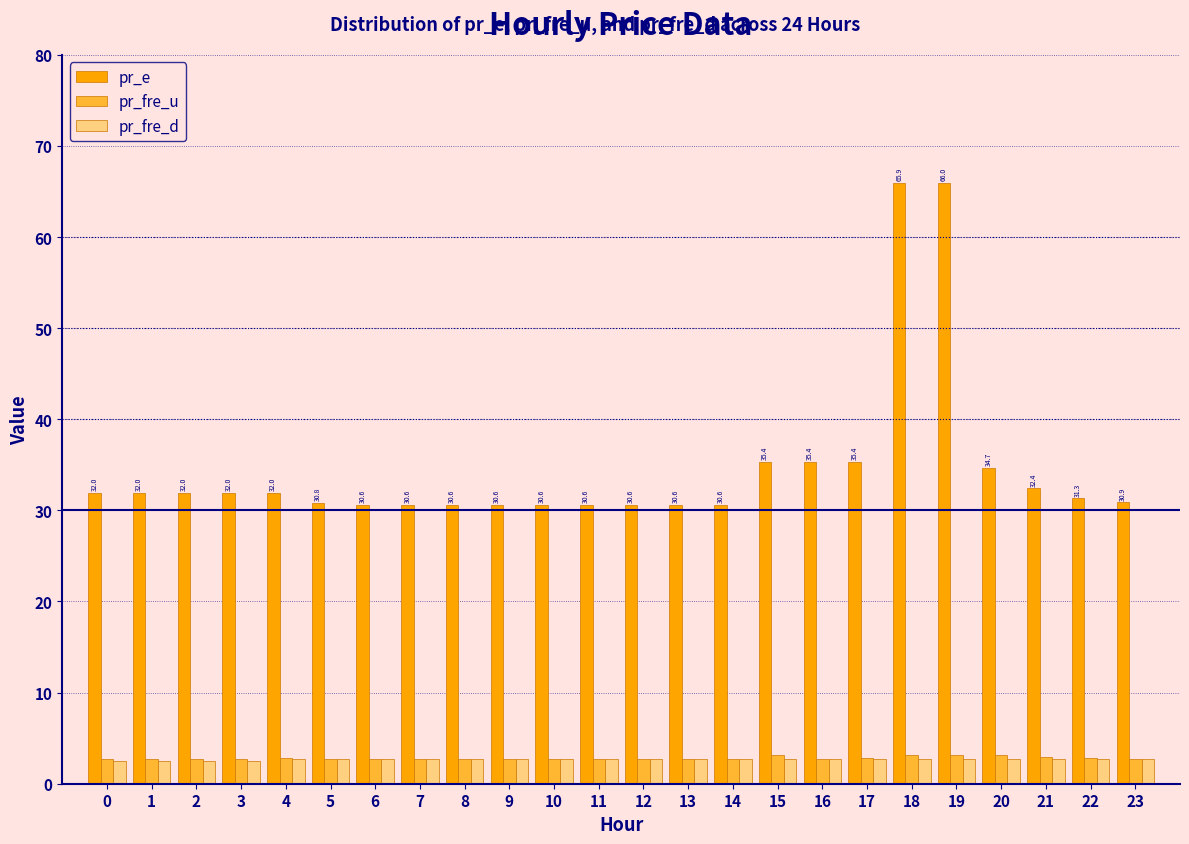

Which series has the largest total across all categories?

pr_e